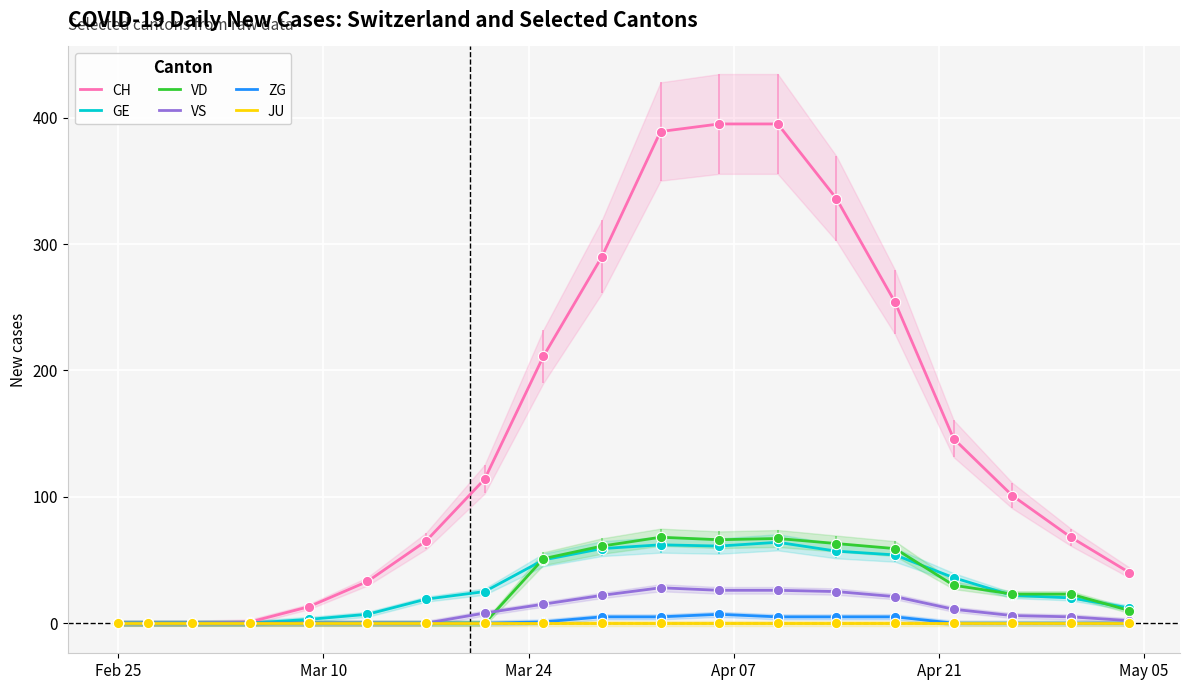

What are all the series names shown in the legend?

CH, GE, VD, VS, ZG, JU